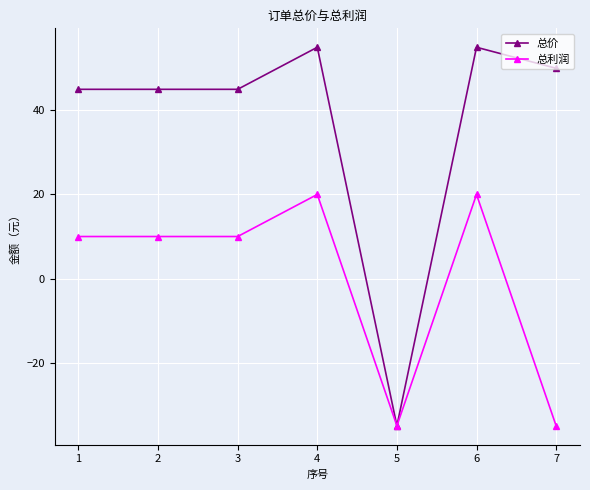

List the series in order of their overall mean, lowest first.

总利润, 总价